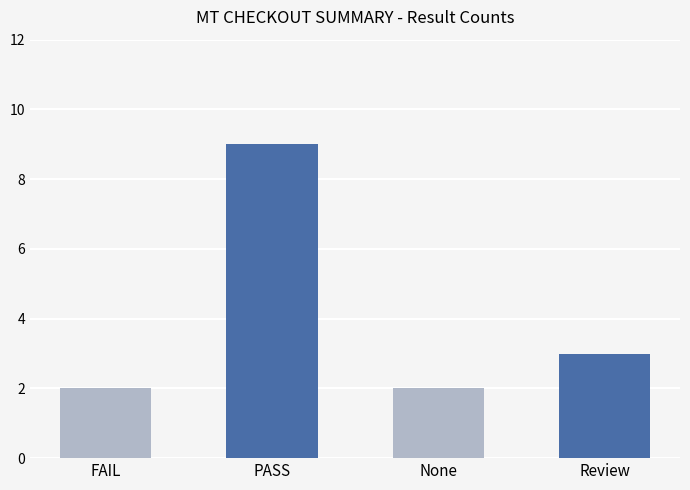

Reading left to right, what are all the values shown in this chart?

2	9	2	3